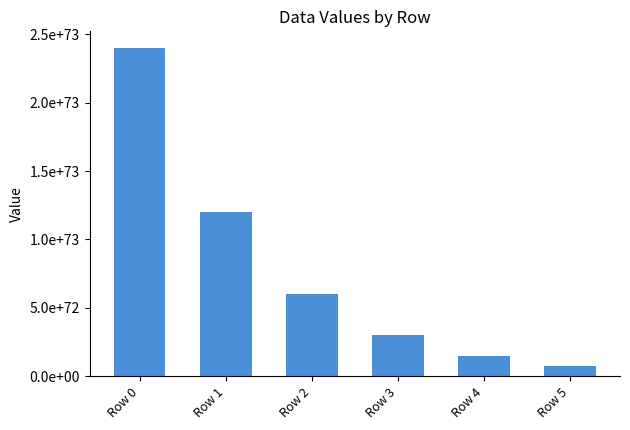

Where is the data nearest to the value 12381428597269957884696771592393159005844598089025901311821936602625605632?

Row 1